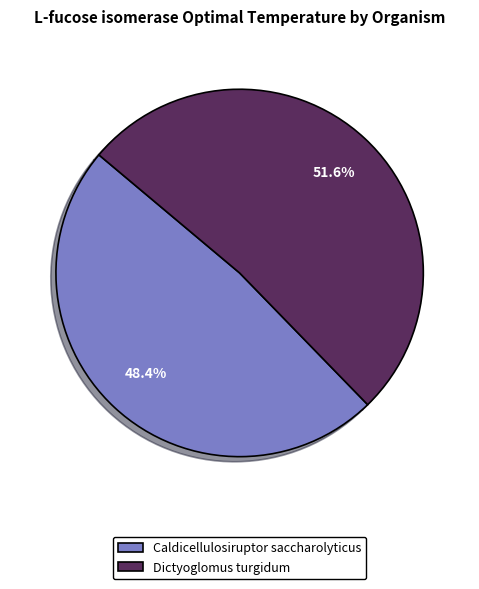

The Dictyoglomus turgidum slice represents 45% of the pie. True or false?

False